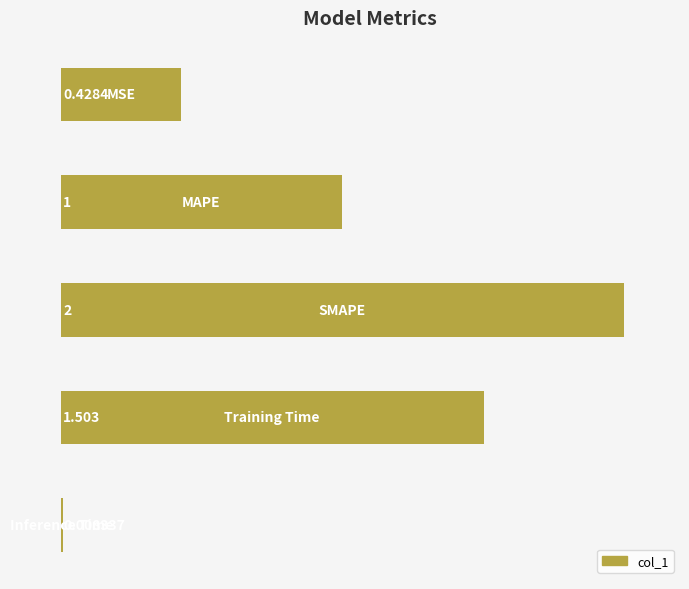

What is the sum of all values?

4.9